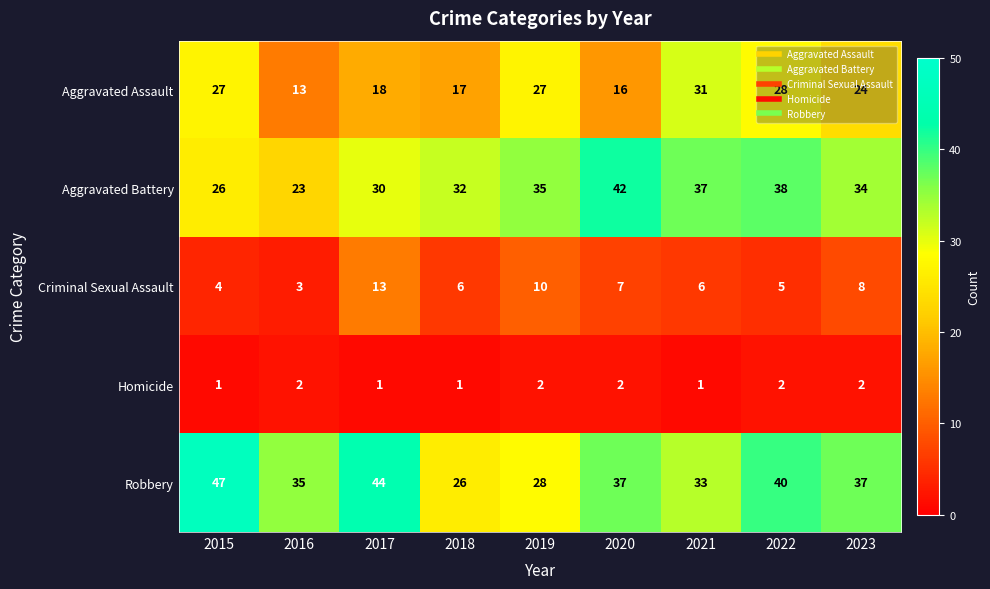

Count the number of categories in the chart.

9